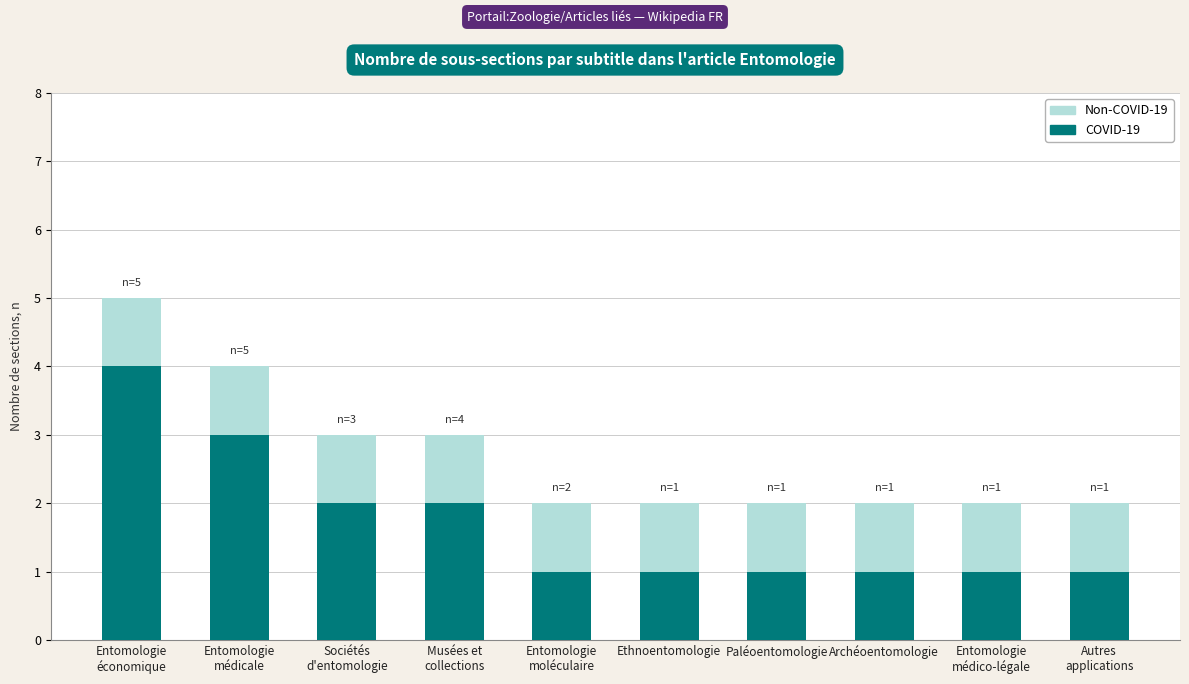

What is the highest value of the COVID-19 series?

4